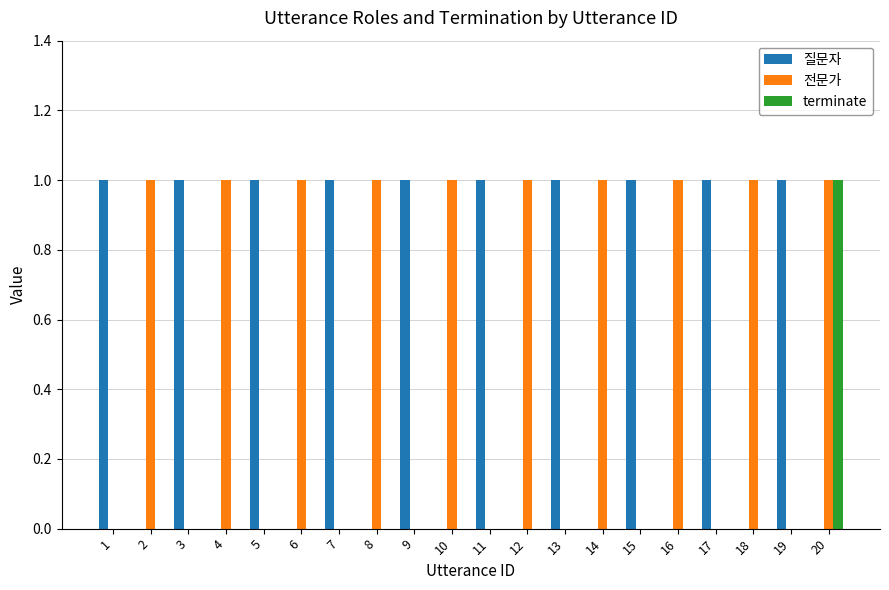

The terminate series shows 0 at 13. True or false?

True